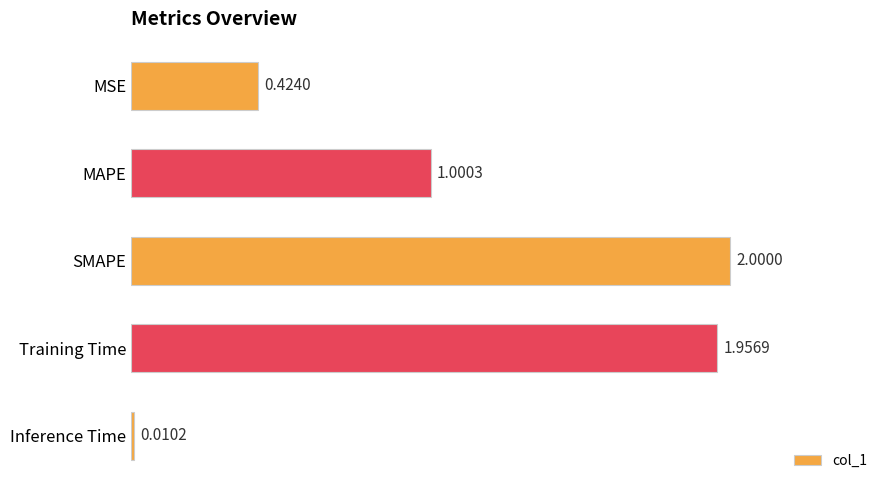

Rank the categories by value from lowest to highest.

Inference Time, MSE, MAPE, Training Time, SMAPE